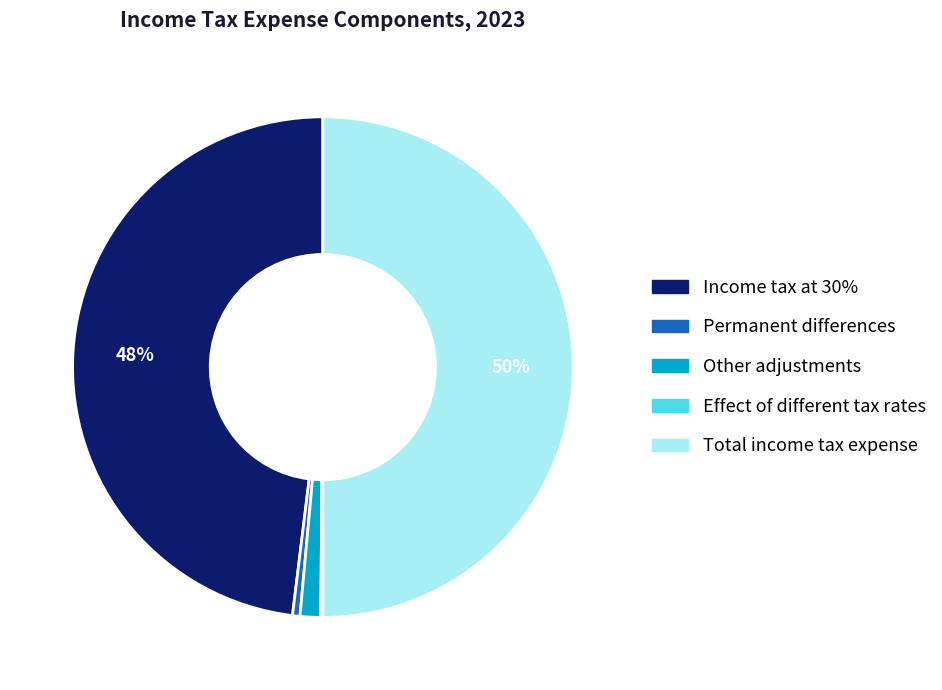

The Total income tax expense slice represents 50% of the pie. True or false?

True